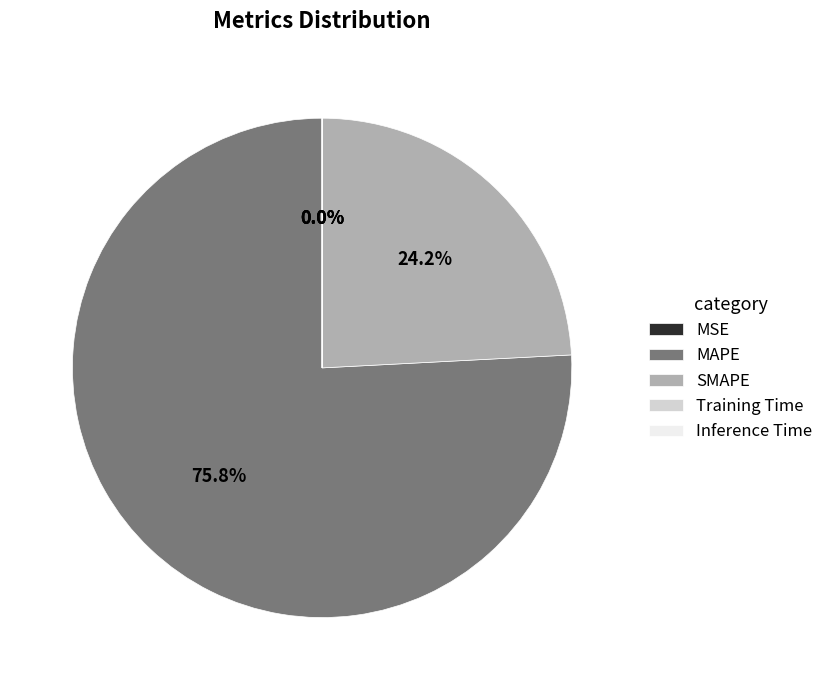

To the nearest percent, what is the average slice percentage?

20%